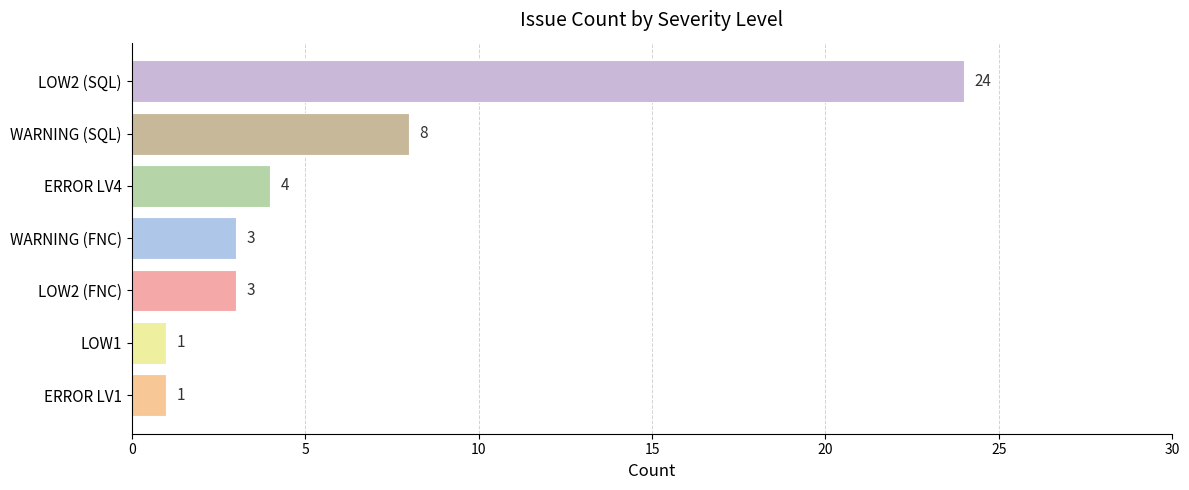

The value at ERROR LV1 is 1. True or false?

True